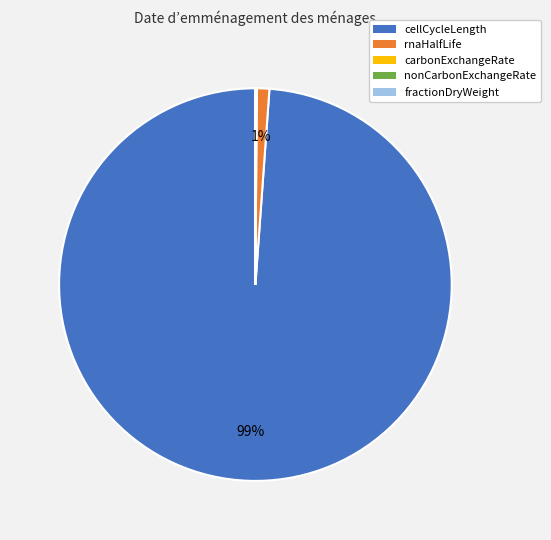

What is the largest slice in the pie chart?

cellCycleLength